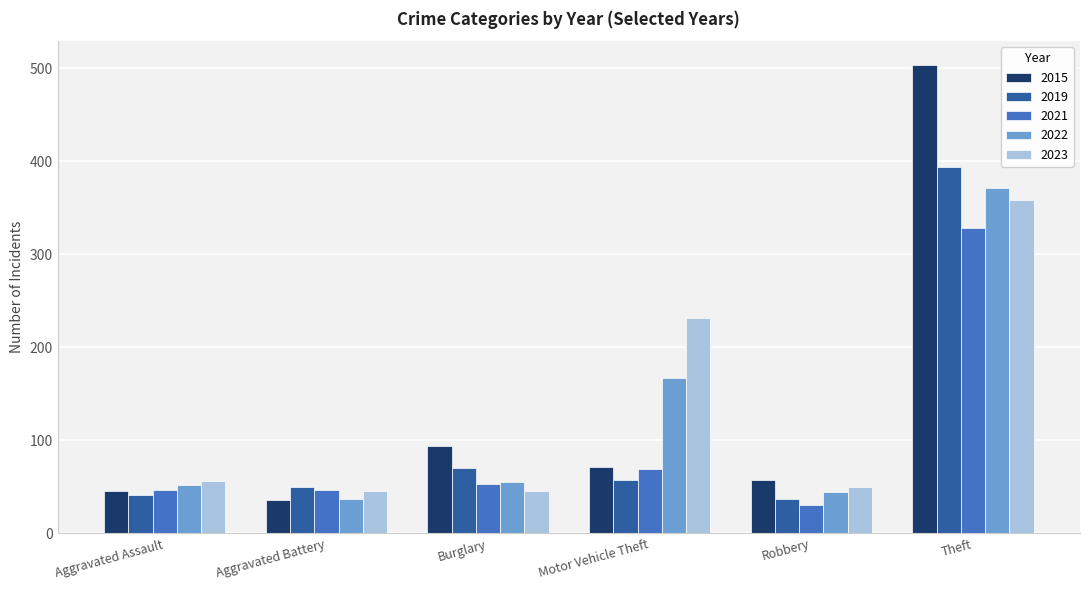

Which series has the largest range (max minus min)?

2015